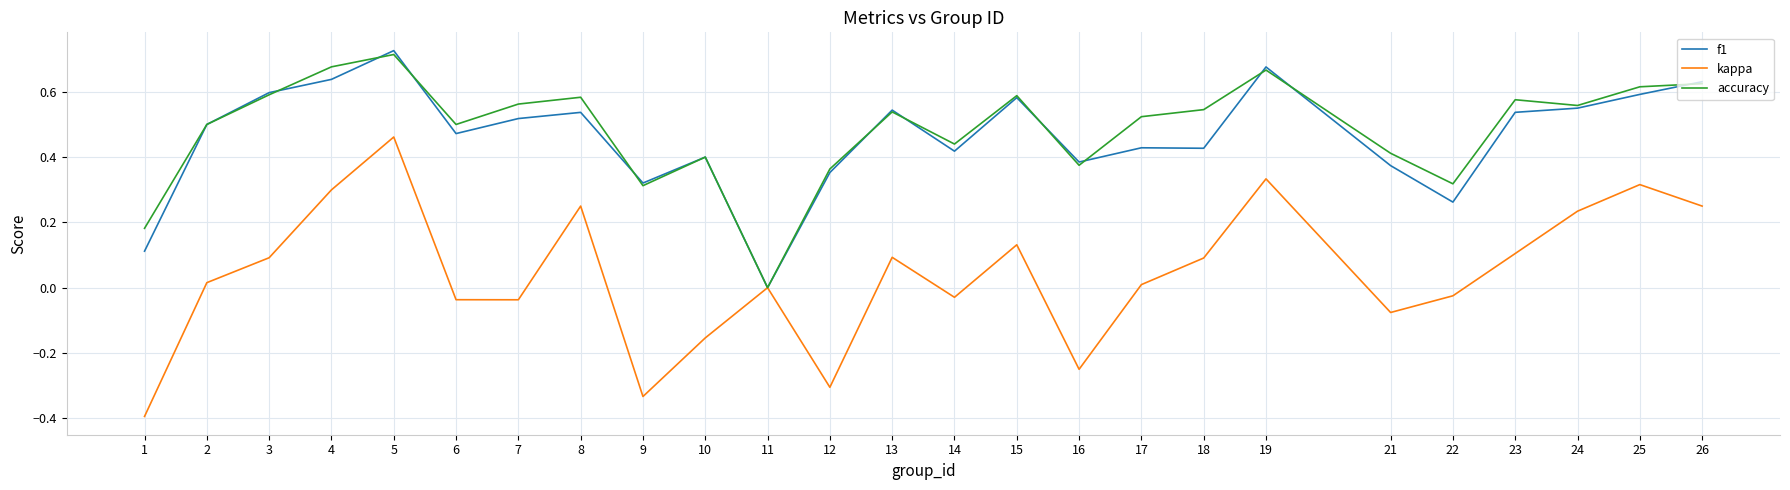

What are all the series names shown in the legend?

f1, kappa, accuracy